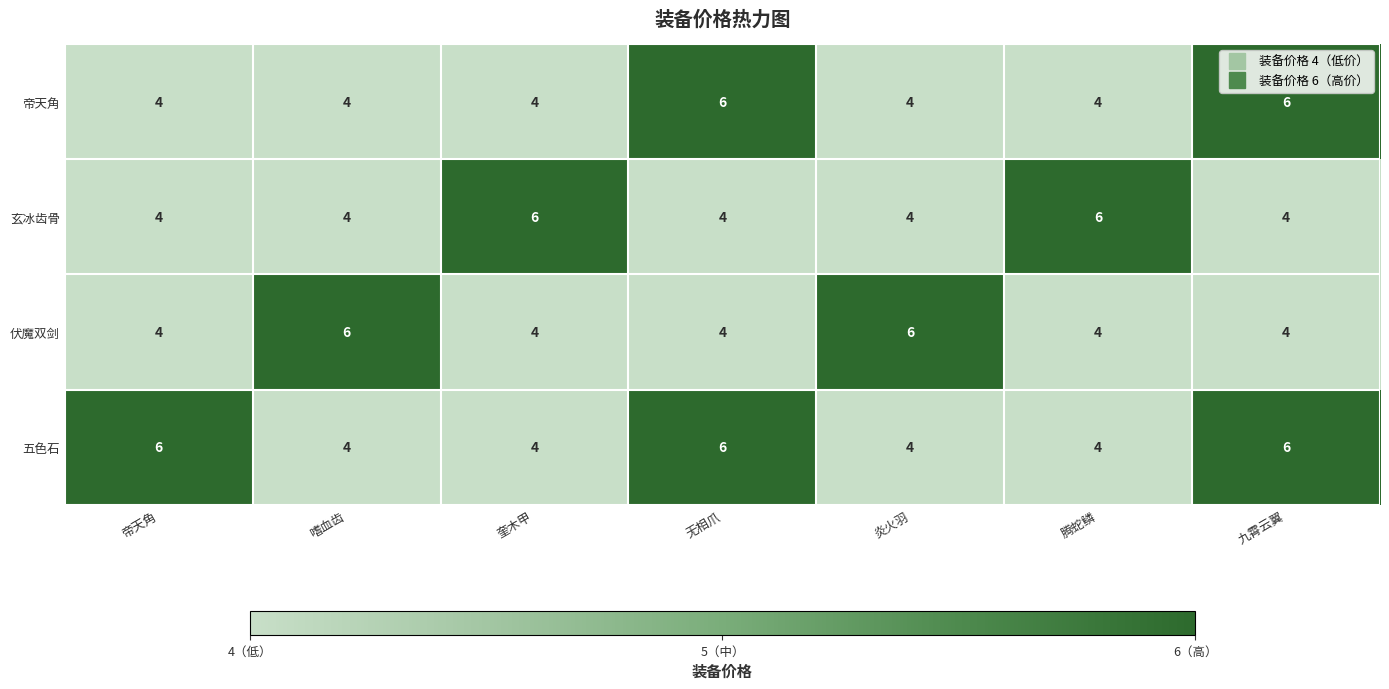

What is the highest value of the 玄冰齿骨 series?

6